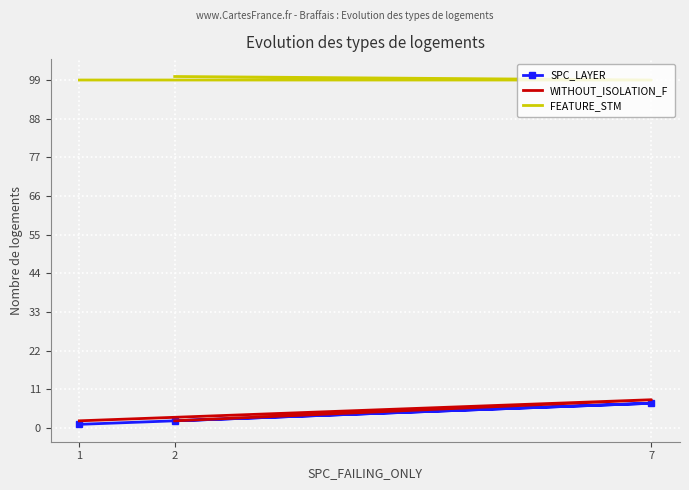

Where does the SPC_LAYER series first go above 2?

7